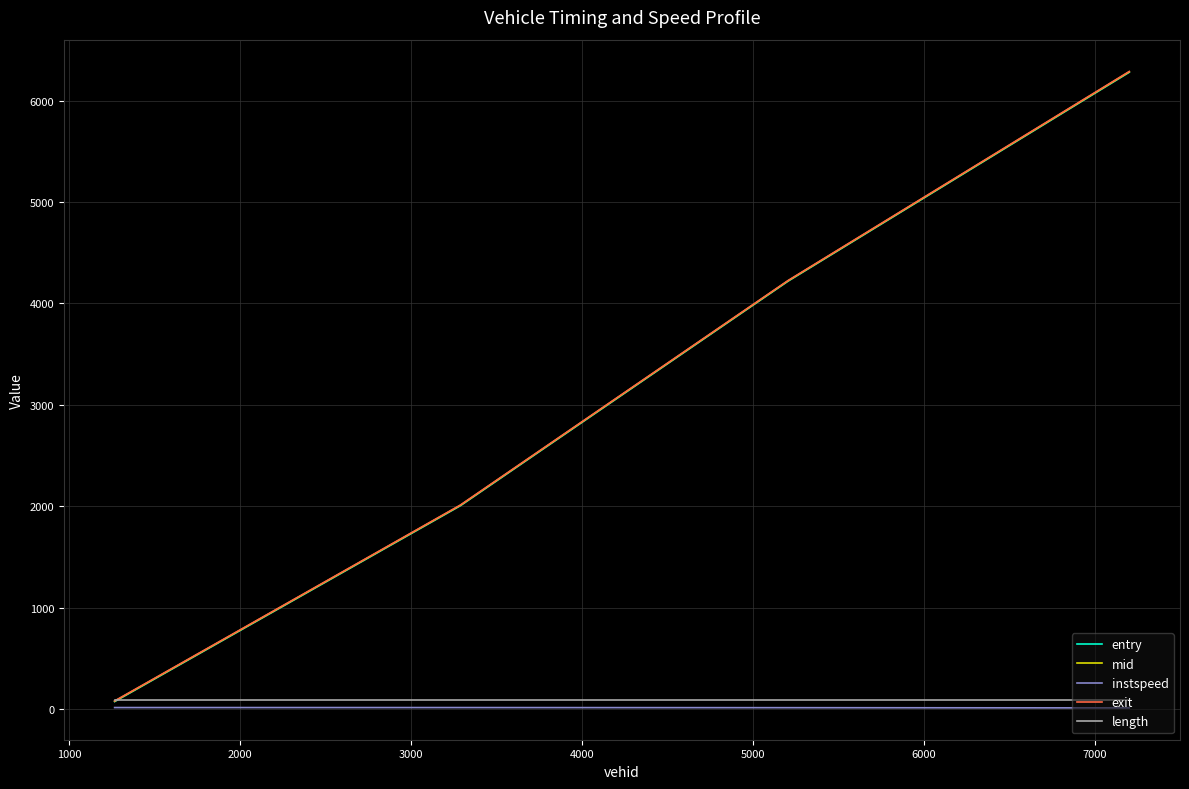

True or false: instspeed and length intersect in this chart.

False